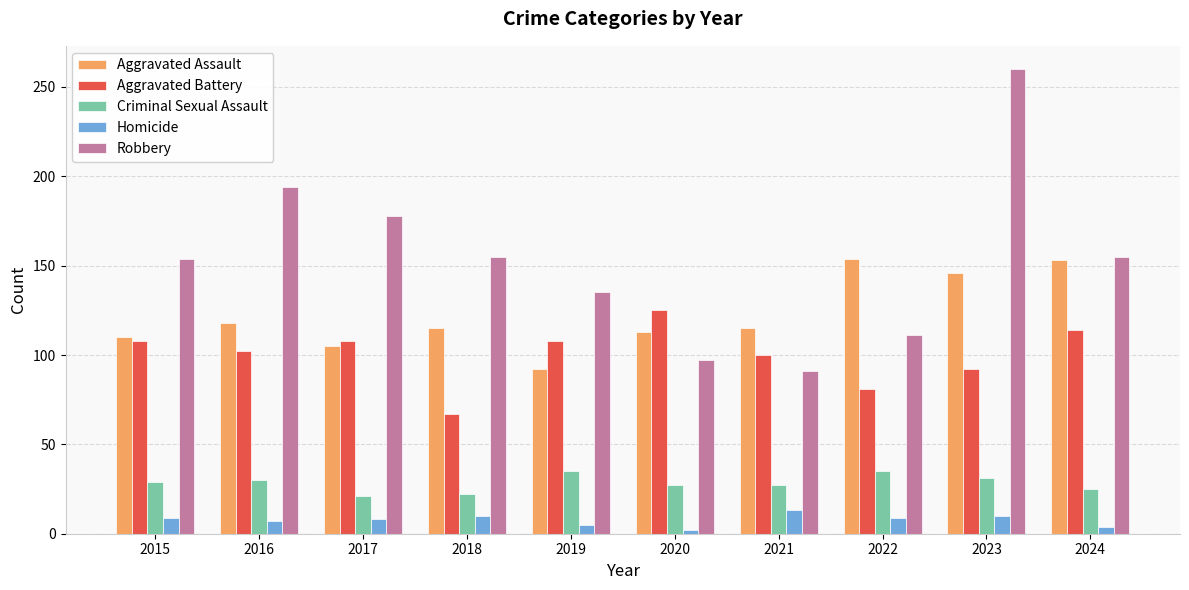

What is the spread (max minus min) of values at 2019?

130